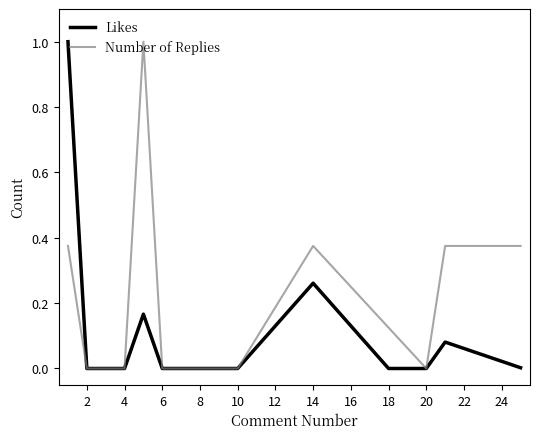

Is this an area chart (filled region under the line)?

No